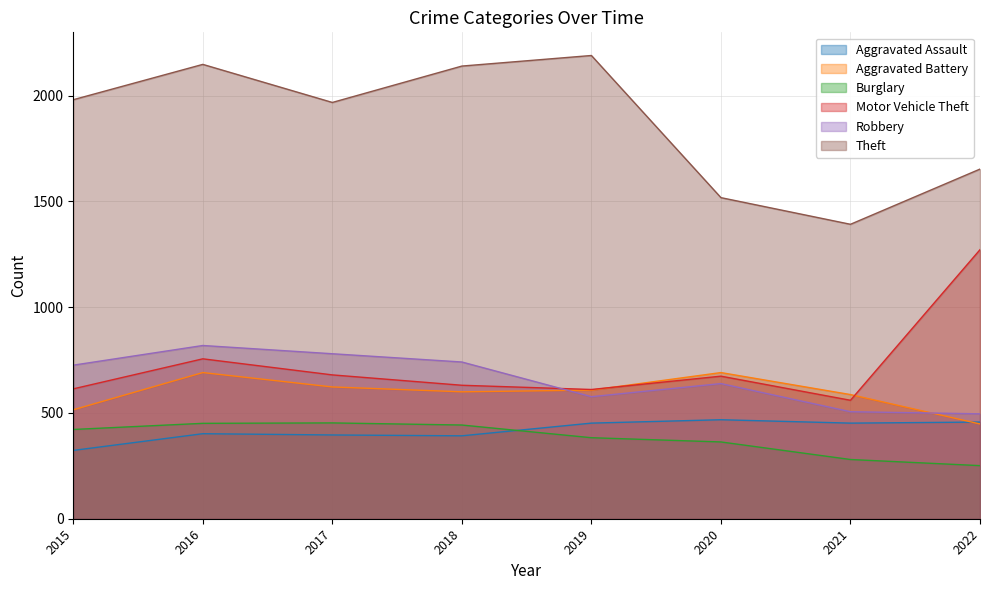

True or false: Robbery has a value of 496 at 2022.

True